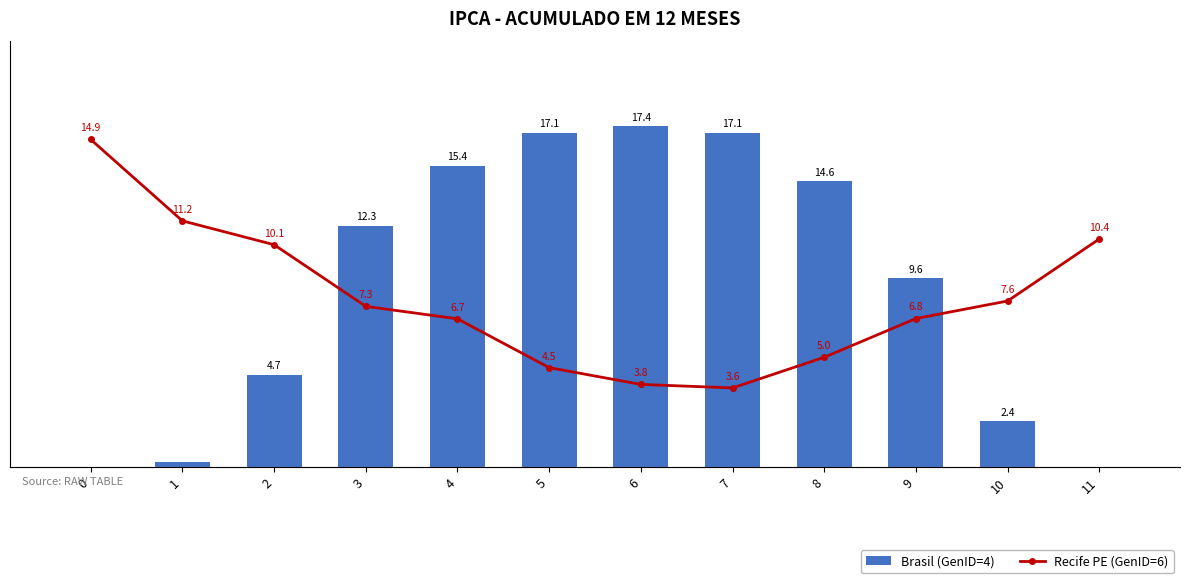

Reading left to right, transcribe all the data shown in this chart.

Brasil (GenID=4): 0.0	0.2	4.7	12.3	15.4	17.1	17.4	17.1	14.6	9.6	2.4	0.0
Recife PE (GenID=6): 14.9	11.2	10.1	7.3	6.7	4.5	3.8	3.6	5.0	6.8	7.6	10.4